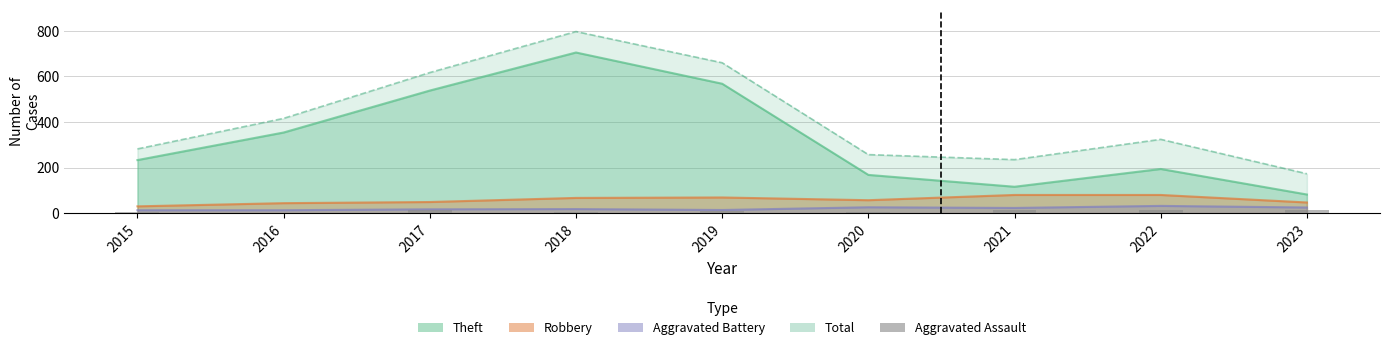

The value at 2017 is 4. True or false?

False